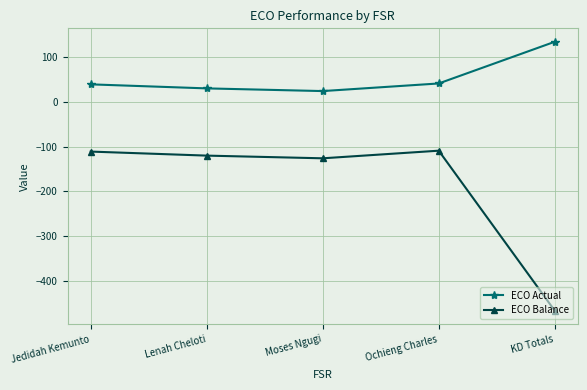

What is the difference between the maximum and minimum values in the ECO Actual series?

110